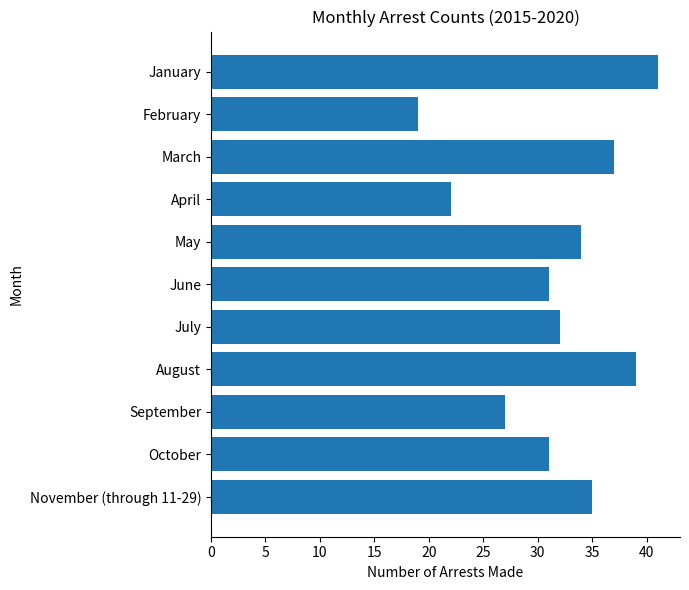

Which label corresponds to the smallest value in the chart?

February